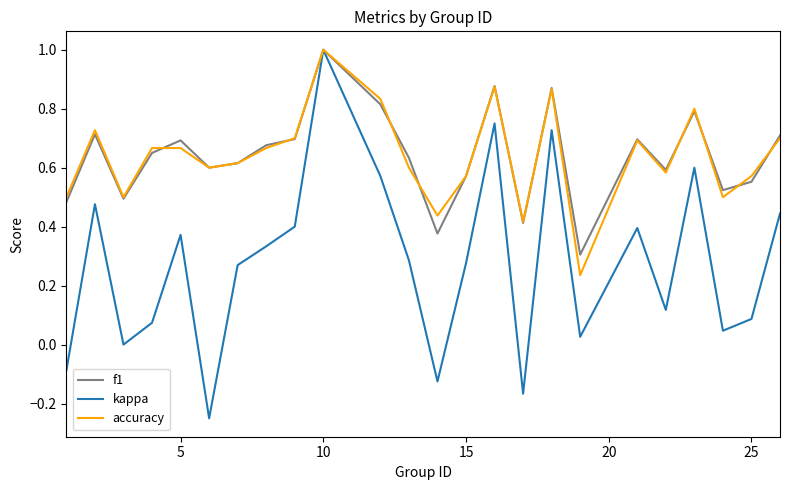

Which series has the largest range (max minus min)?

kappa